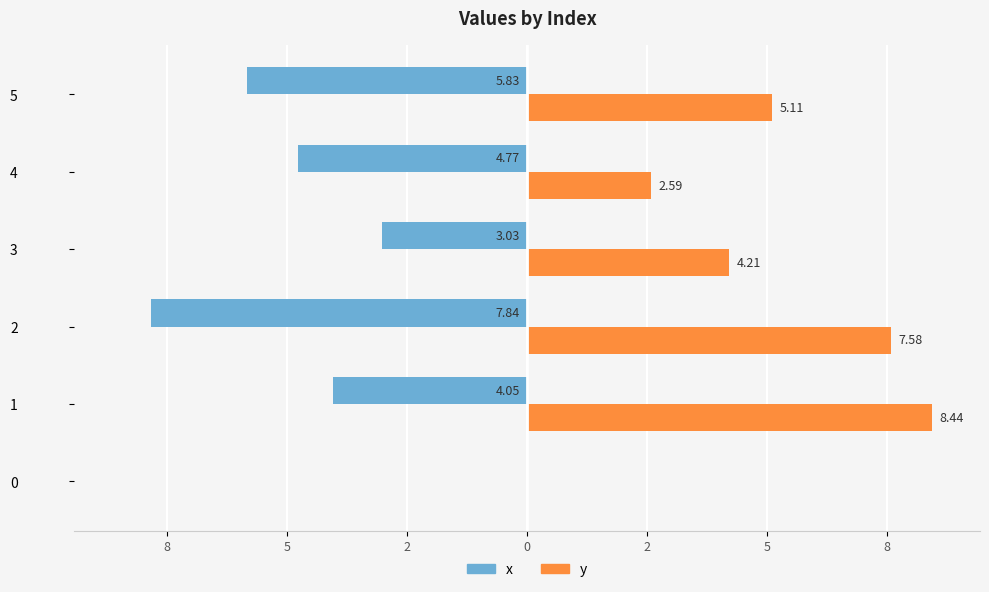

What are all the series names shown in the legend?

x, y